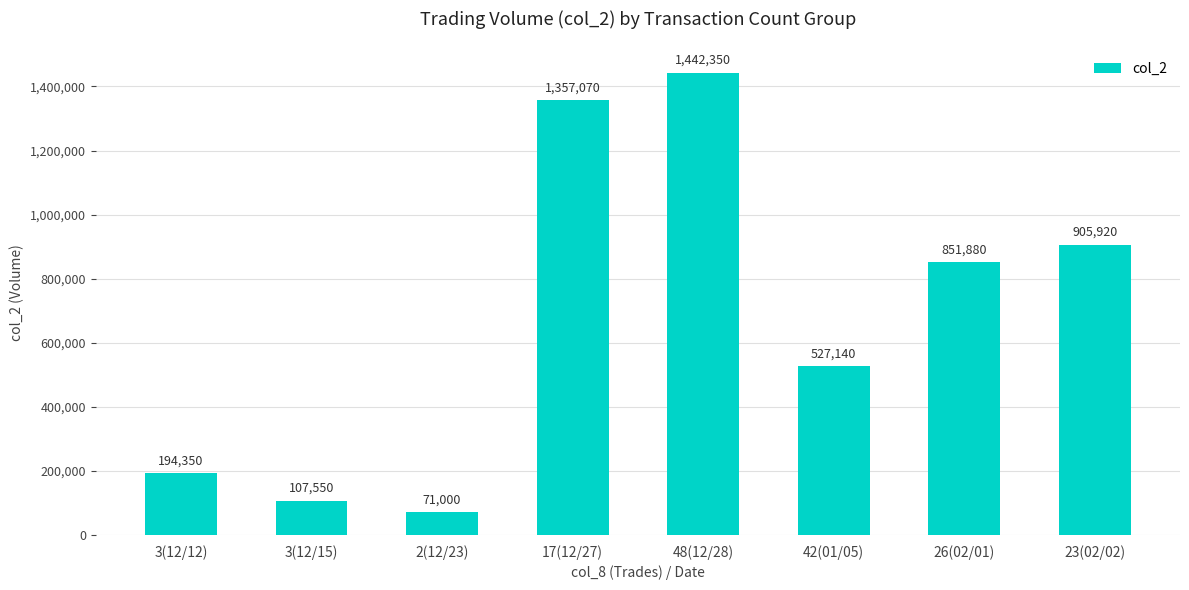

Reading right to left, list all the values displayed in this chart.

905920	851880	527140	1442350	1357070	71000	107550	194350